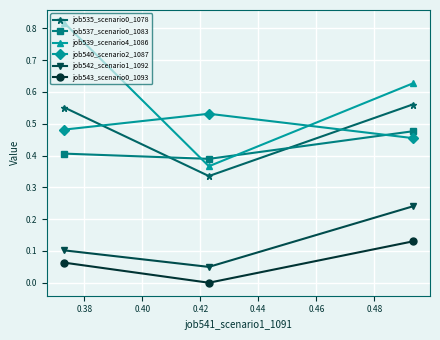

Which series has the largest total across all categories?

job539_scenario4_1086